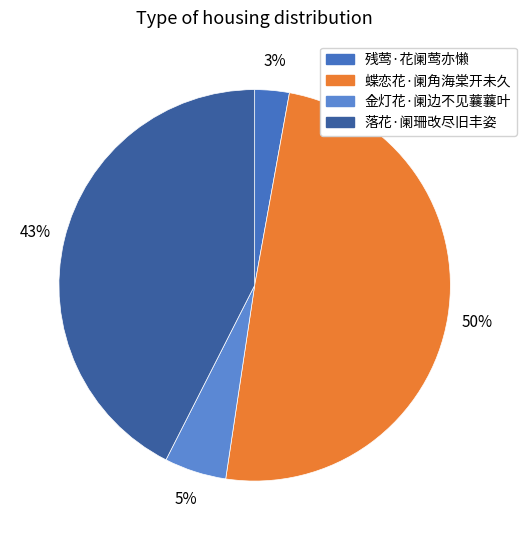

Rank the categories by value from highest to lowest.

蝶恋花·阑角海棠开未久, 落花·阑珊改尽旧丰姿, 金灯花·阑边不见蘘蘘叶, 残莺·花阑莺亦懒